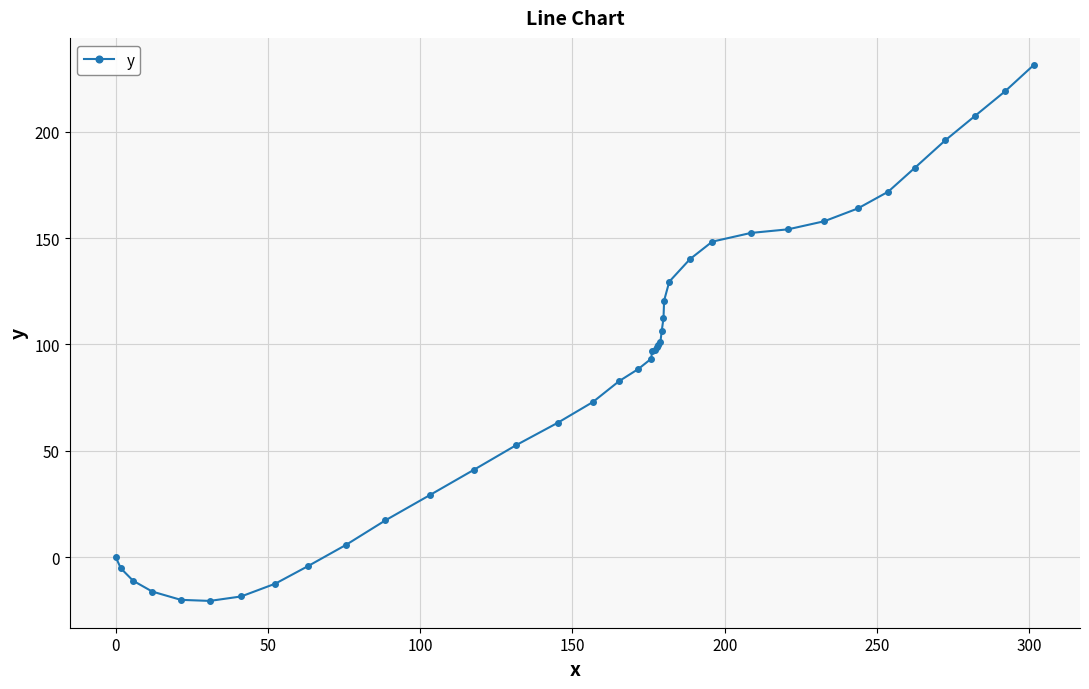

What is the difference between the maximum and minimum values?

252.1